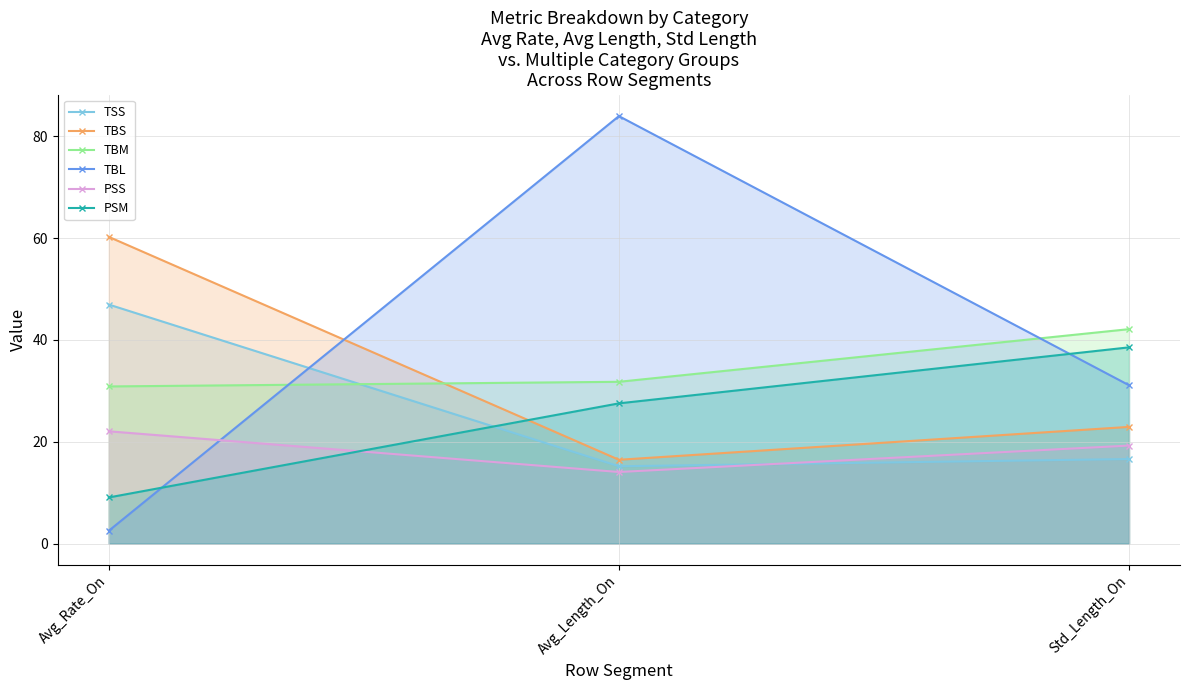

What is the difference between the maximum and minimum values in the TBL series?

81.5